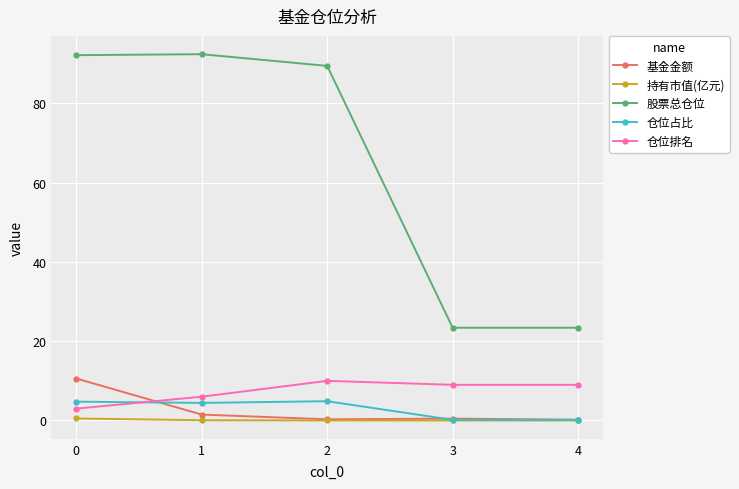

How many values in the 股票总仓位 series exceed 89?

3